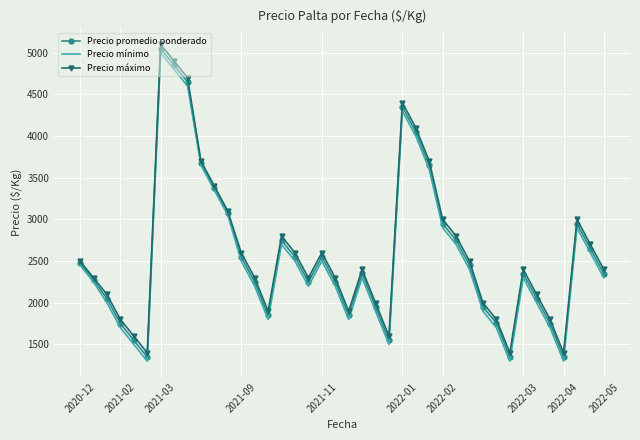

What is the maximum value for Precio promedio ponderado?

5050